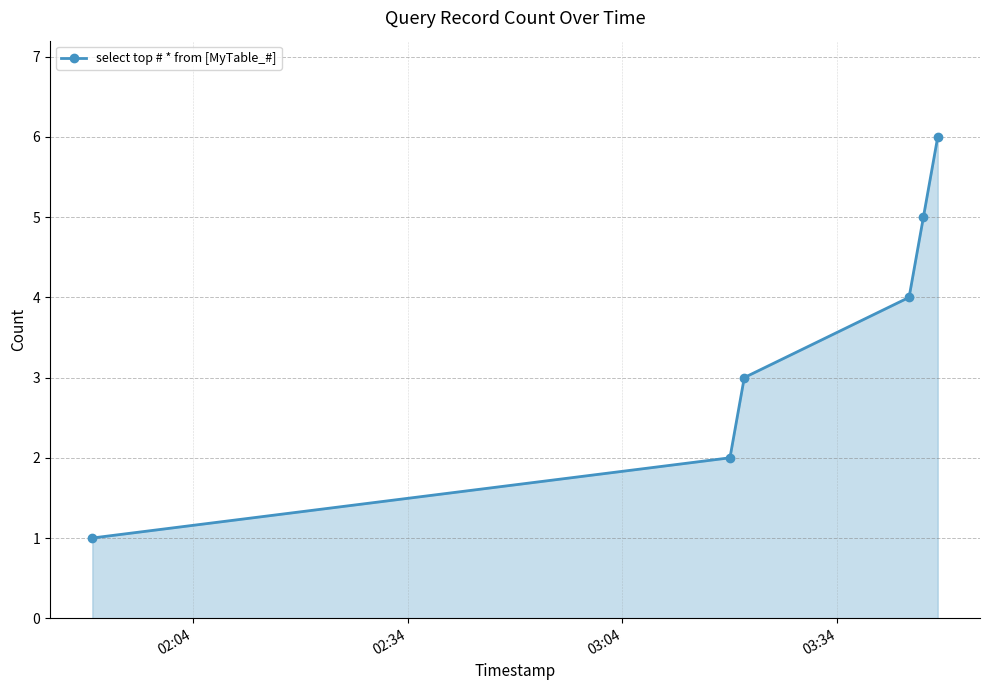

What is the difference between the maximum and minimum values?

5